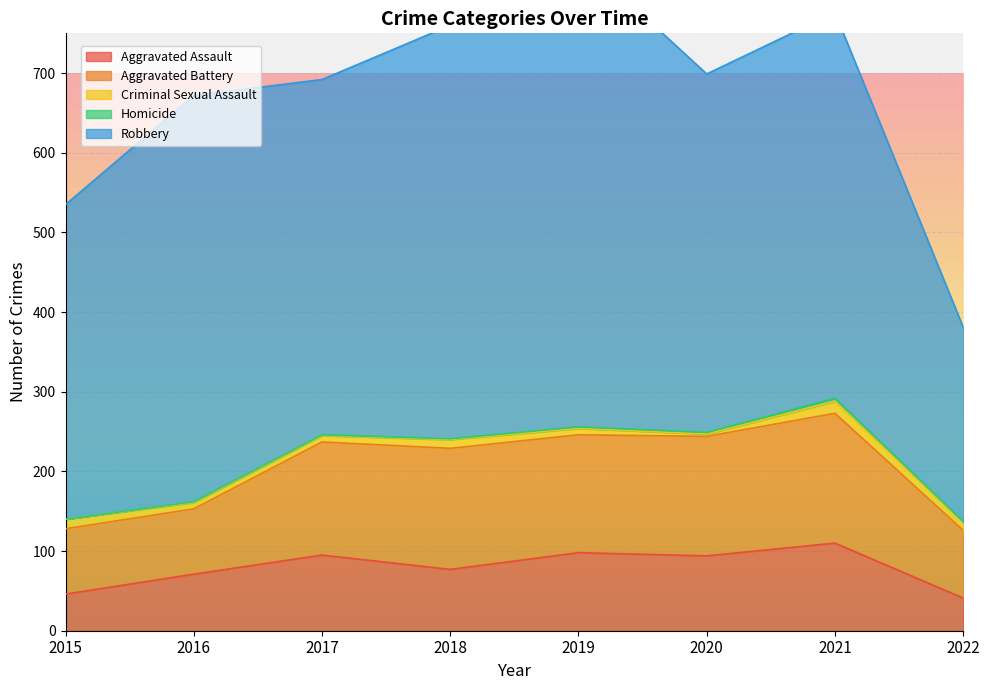

Where is the first local maximum for Aggravated Assault?

2017